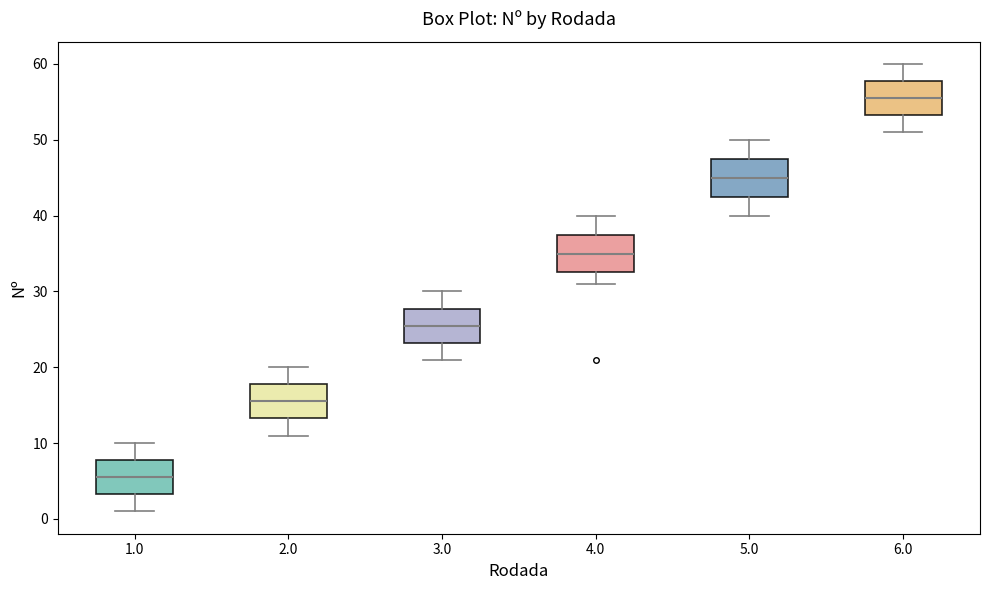

Reading left to right, transcribe this box plot: for each box, give where its median line is, the range the box spans, and where its two whiskers end, as read against the y-axis. The values are not printed on the chart, so give them approximately, as read against the axis.

1.0: median 6, box 3 to 8, whiskers 1 to 10
2.0: median 16, box 13 to 18, whiskers 11 to 20
3.0: median 26, box 23 to 28, whiskers 21 to 30
4.0: median 35, box 33 to 38, whiskers 31 to 40
5.0: median 45, box 43 to 48, whiskers 40 to 50
6.0: median 56, box 53 to 58, whiskers 51 to 60